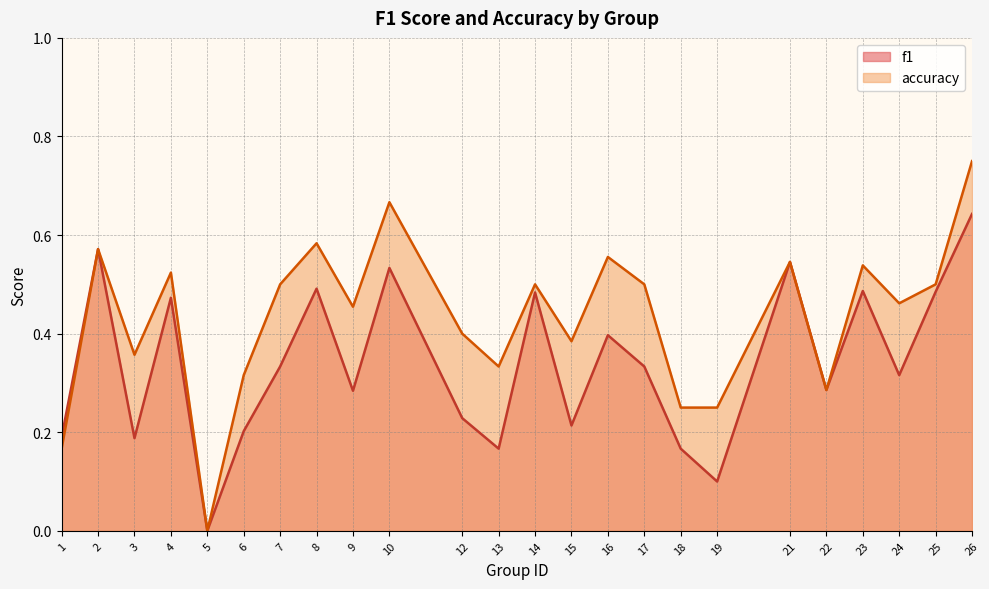

Reading left to right, transcribe all the data shown in this chart.

f1: 0.2	0.6	0.2	0.5	0.0	0.2	0.3	0.5	0.3	0.5	0.2	0.2	0.5	0.2	0.4	0.3	0.2	0.1	0.5	0.3	0.5	0.3	0.5	0.6
accuracy: 0.2	0.6	0.4	0.5	0.0	0.3	0.5	0.6	0.5	0.7	0.4	0.3	0.5	0.4	0.6	0.5	0.2	0.2	0.5	0.3	0.5	0.5	0.5	0.8